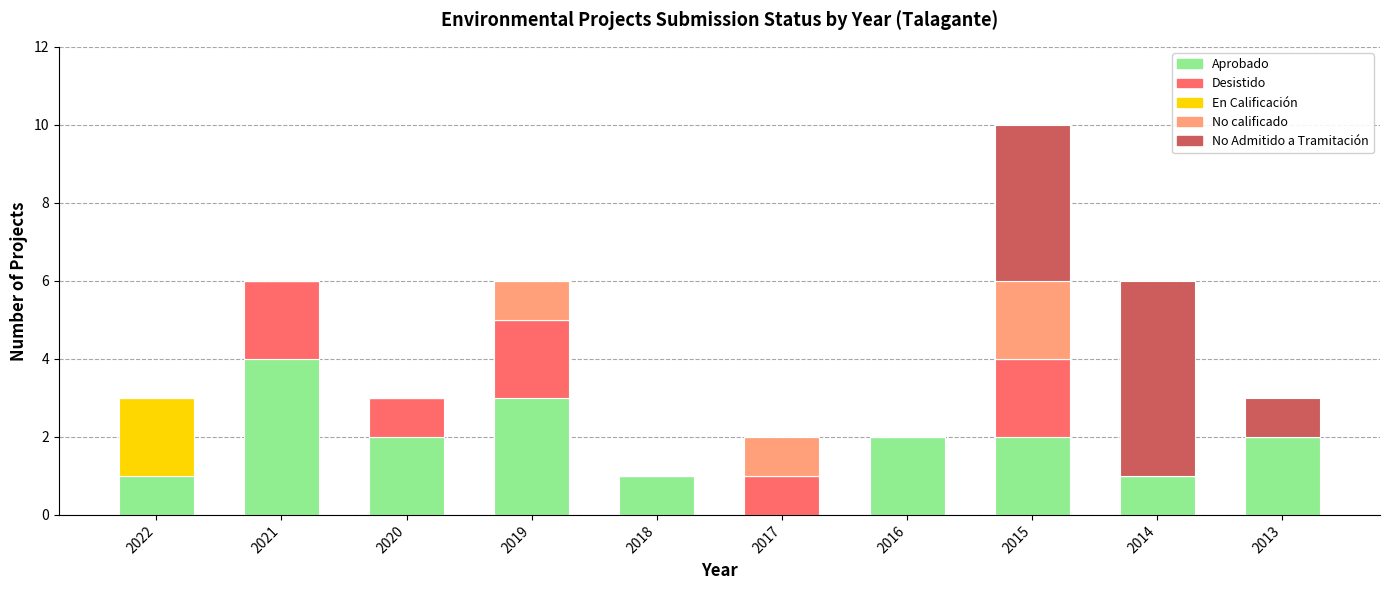

How many series are shown in this chart?

5